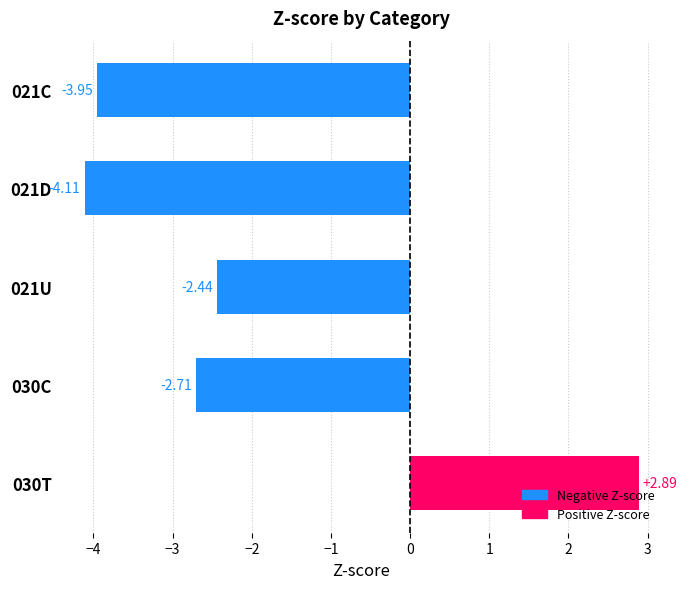

At which category does the chart reach its peak across all series?

030T